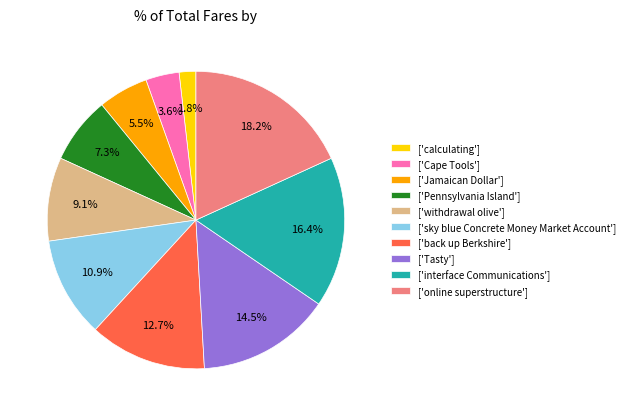

How much of the chart is everything except ['calculating']?

98.2%